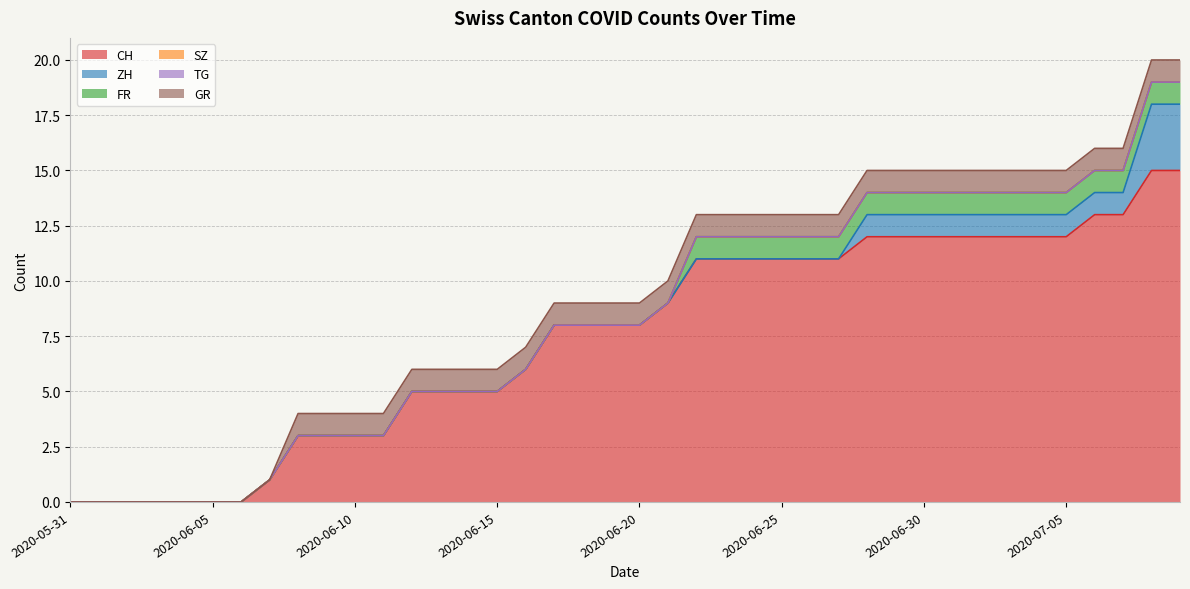

Rank the series at 2020-06-07 from highest to lowest value.

CH, ZH, FR, SZ, TG, GR